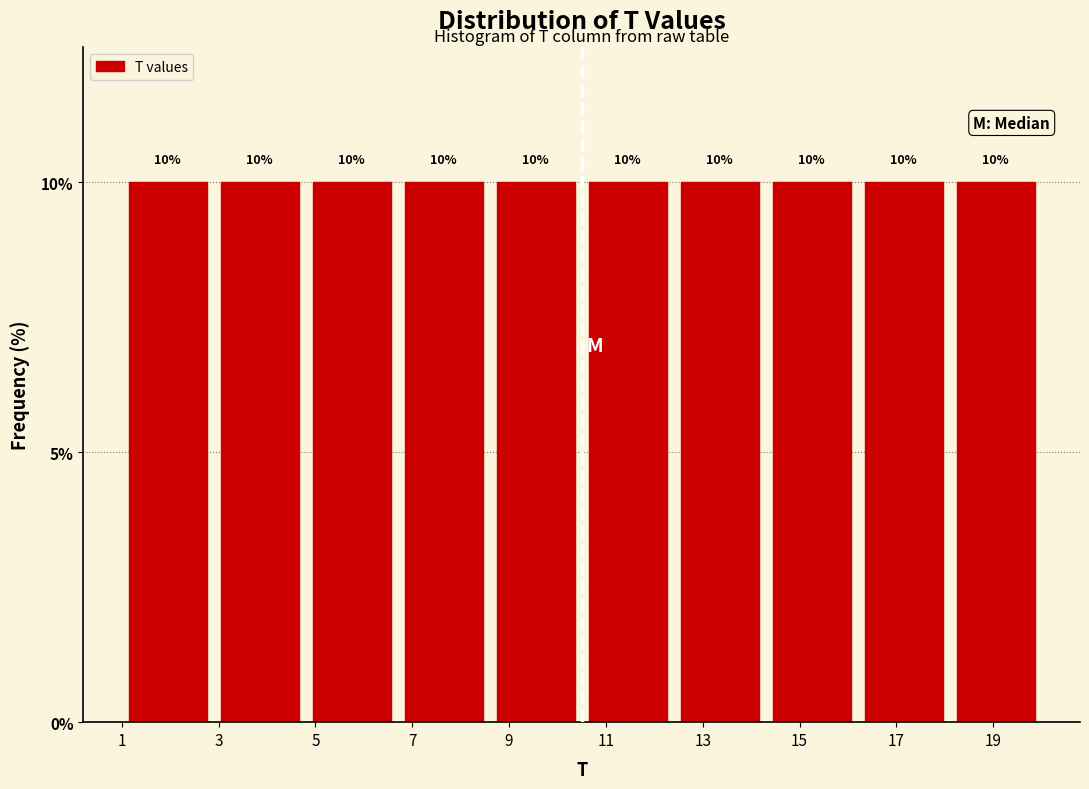

What is the height of the bar covering 12.4 to 14.3 on the x-axis? The bar edges are not printed on the chart, so give them approximately, as read against the axis.

10